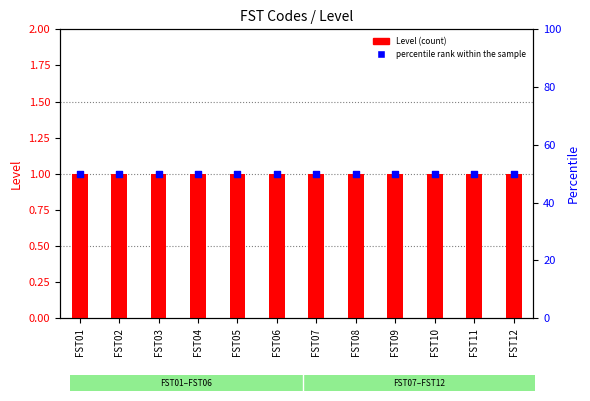

What is the total value across all series at FST02?

51